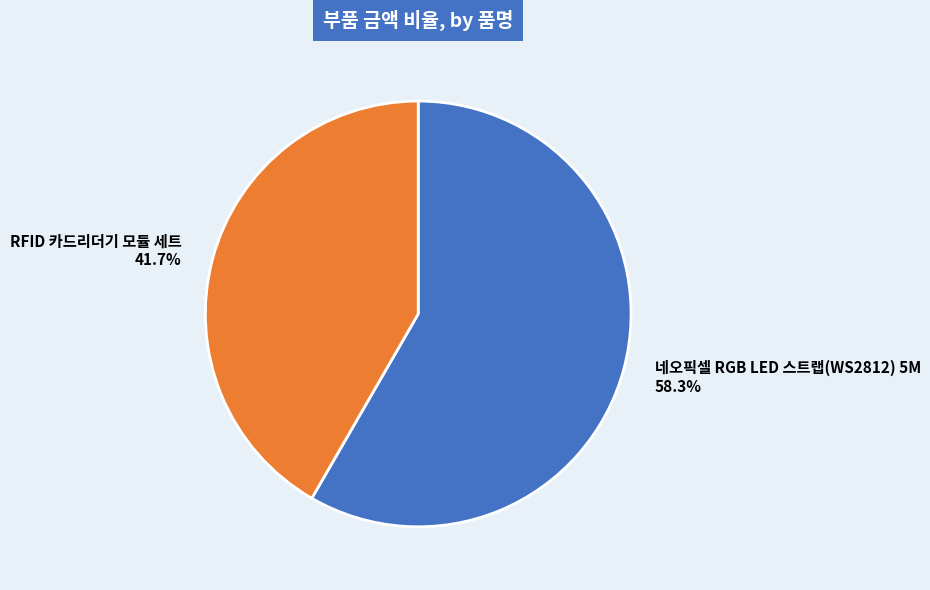

Is 네오픽셀 RGB LED 스트랩(WS2812) 5M the majority of the pie?

Yes